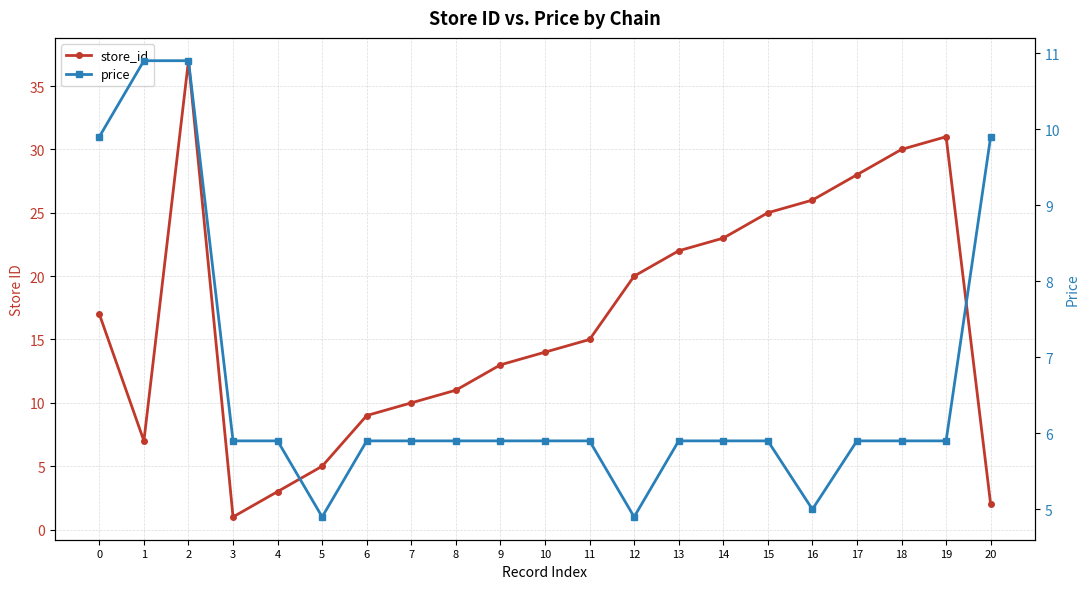

After their last crossing, which series has the higher values: store_id or price?

price